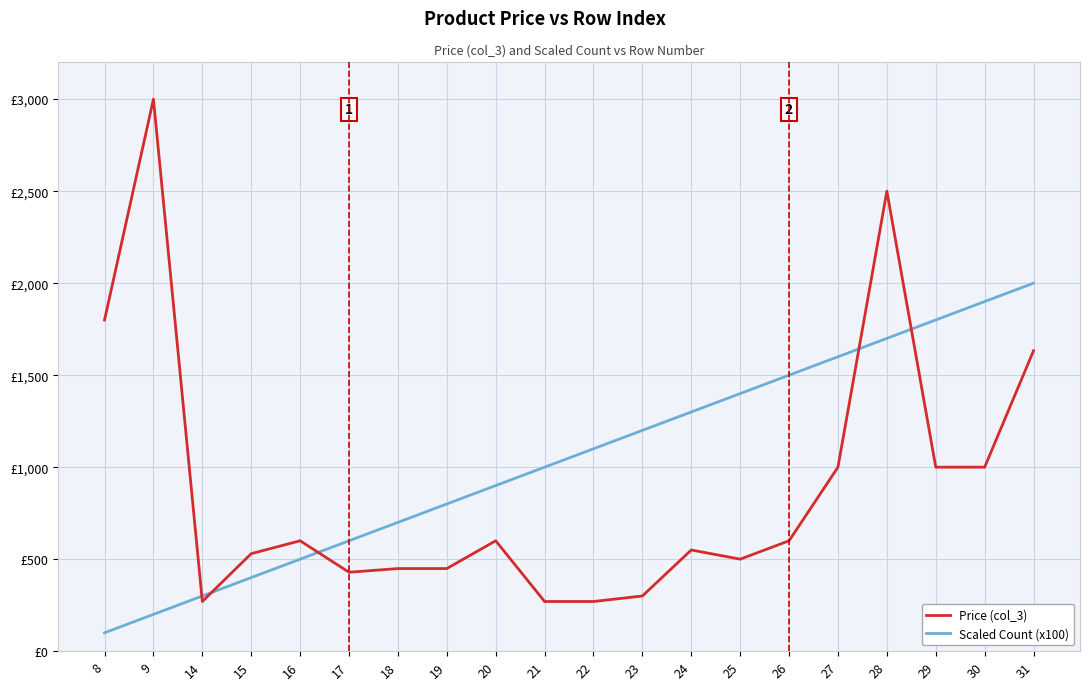

At which category does Price (col_3) reach its first local peak?

9